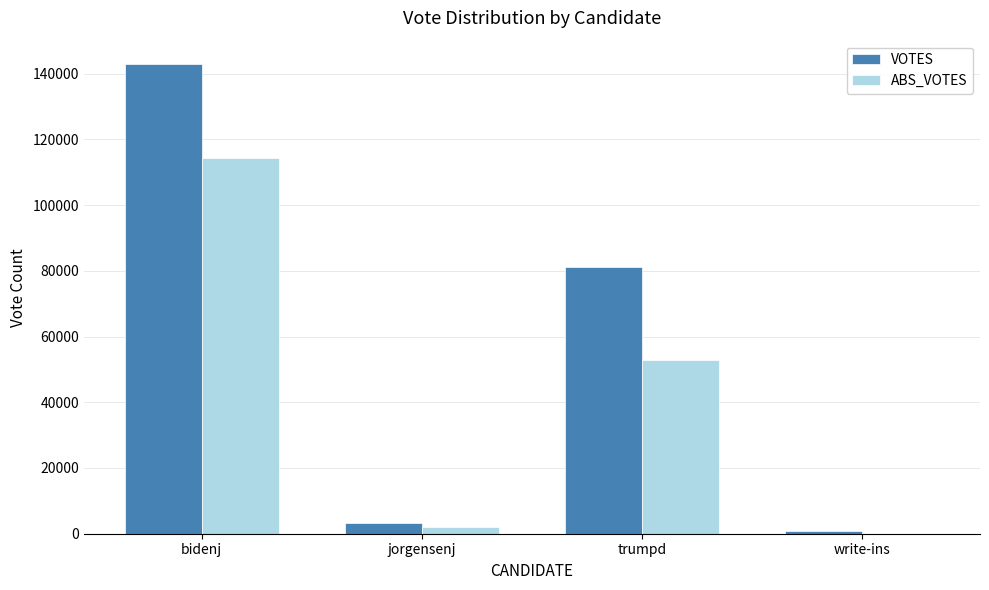

Reading left to right, list all the values displayed in this chart.

VOTES: bidenj=142863	jorgensenj=3242	trumpd=81222	write-ins=729
ABS_VOTES: bidenj=114350	jorgensenj=2006	trumpd=52887	write-ins=0